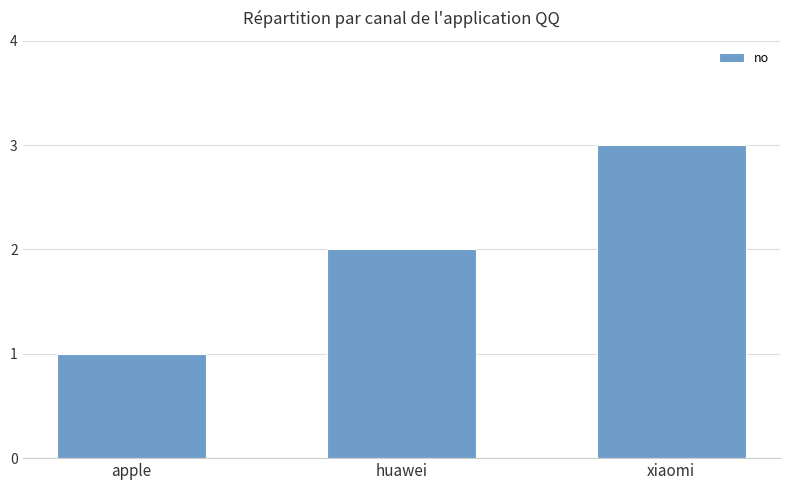

What is the value of the 3rd bar from the left?

3